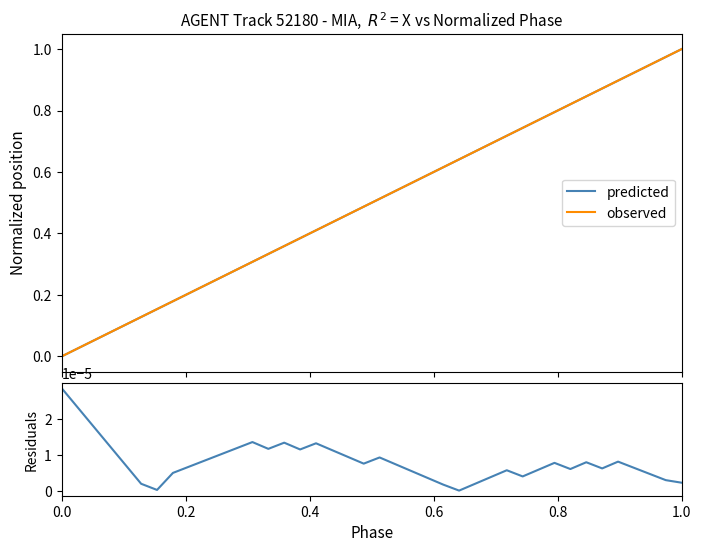

What is the value of the predicted point at the 17th from the left?

0.4